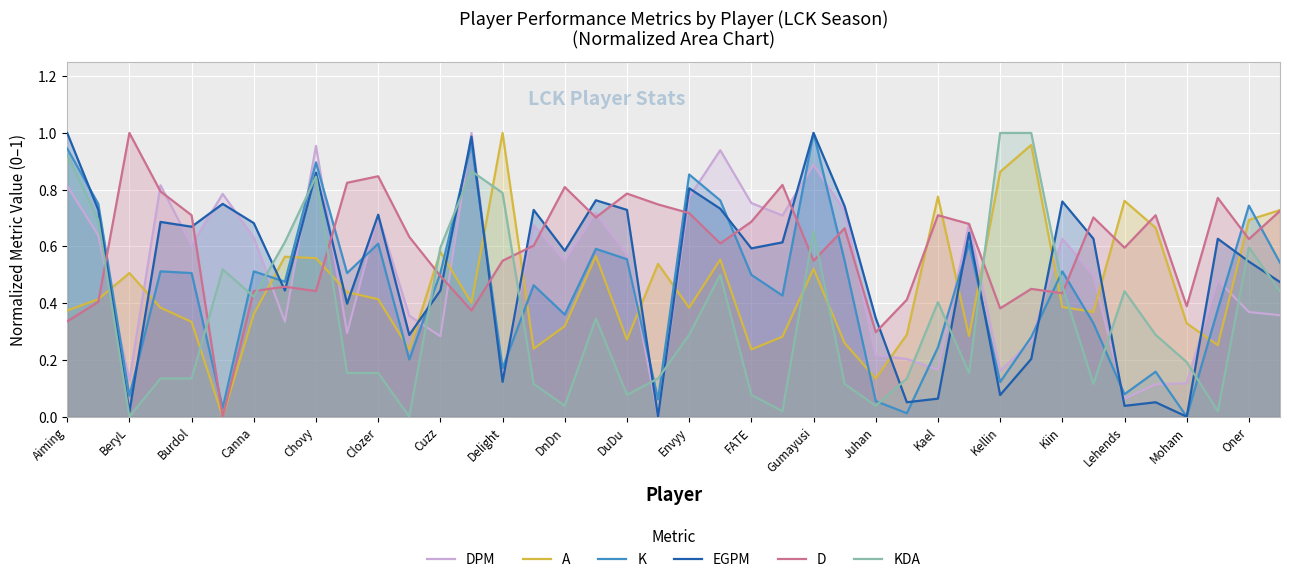

How many intersections are there between DPM and KDA?

16